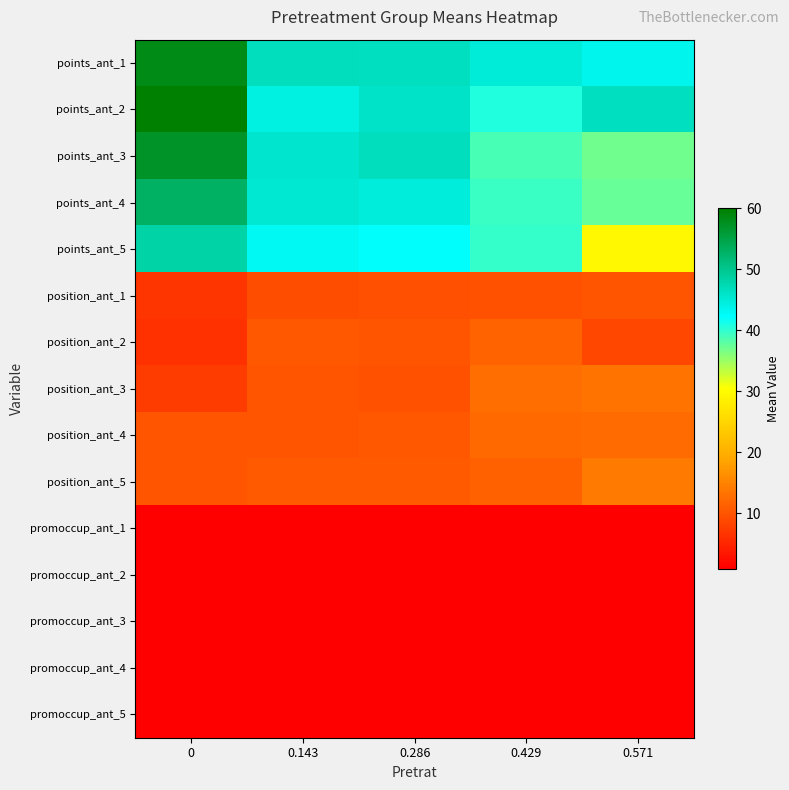

How many distinct data groups are displayed?

15